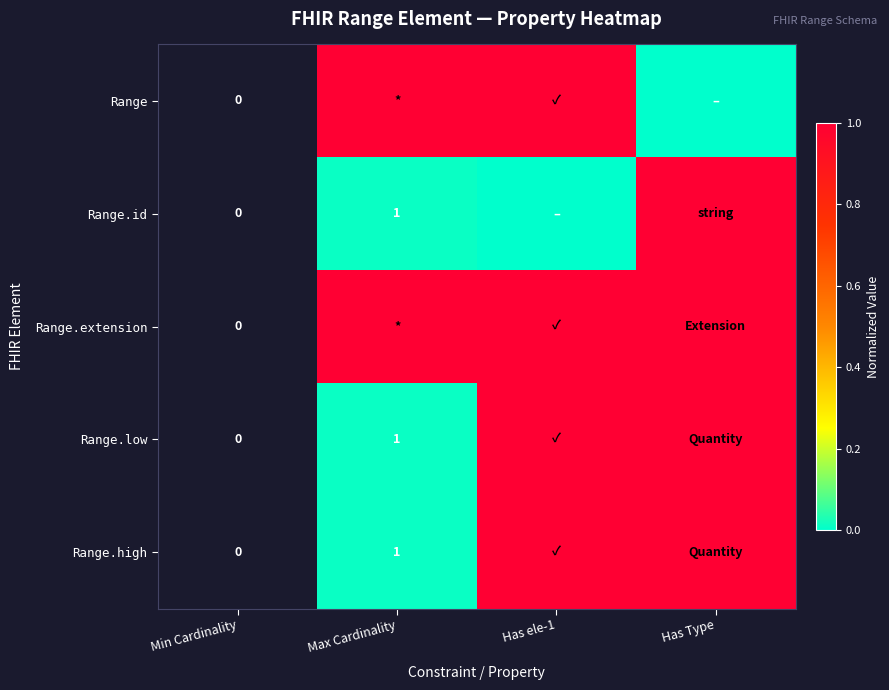

How many series are shown in this chart?

5